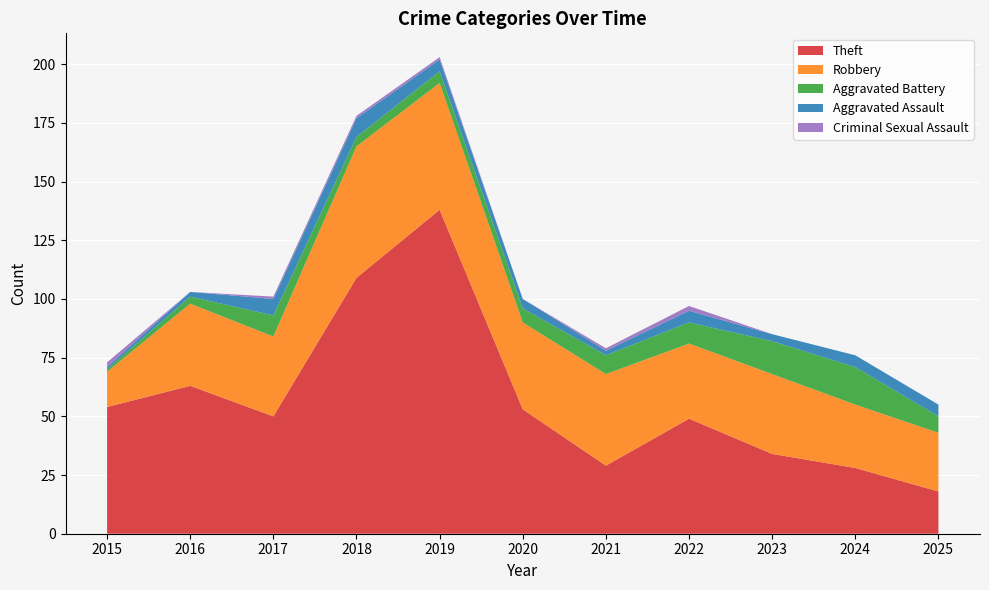

Reading left to right, list all the values displayed in this chart.

Theft: 2015=54	2016=63	2017=50	2018=109	2019=138	2020=53	2021=29	2022=49	2023=34	2024=28	2025=18
Robbery: 2015=15	2016=35	2017=34	2018=56	2019=54	2020=37	2021=39	2022=32	2023=34	2024=27	2025=25
Aggravated Battery: 2015=1	2016=3	2017=9	2018=4	2019=5	2020=6	2021=8	2022=9	2023=14	2024=16	2025=7
Aggravated Assault: 2015=1	2016=2	2017=7	2018=8	2019=5	2020=4	2021=2	2022=5	2023=3	2024=5	2025=5
Criminal Sexual Assault: 2015=2	2016=0	2017=1	2018=1	2019=1	2020=0	2021=1	2022=2	2023=0	2024=0	2025=0